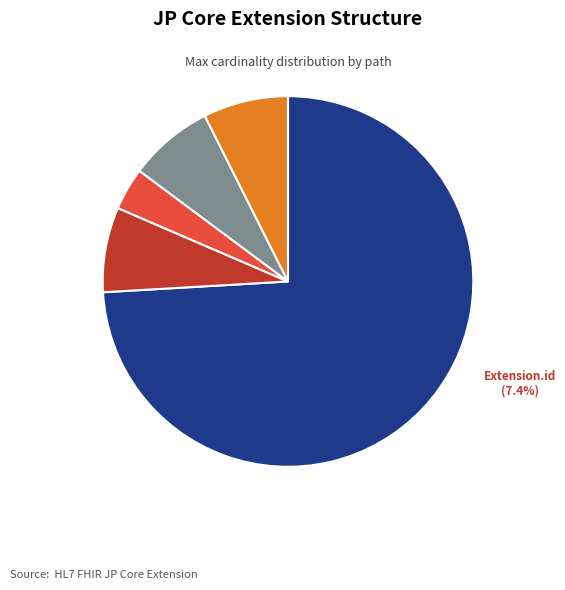

Between Extension.url and Extension.extension, which is larger?

Extension.url